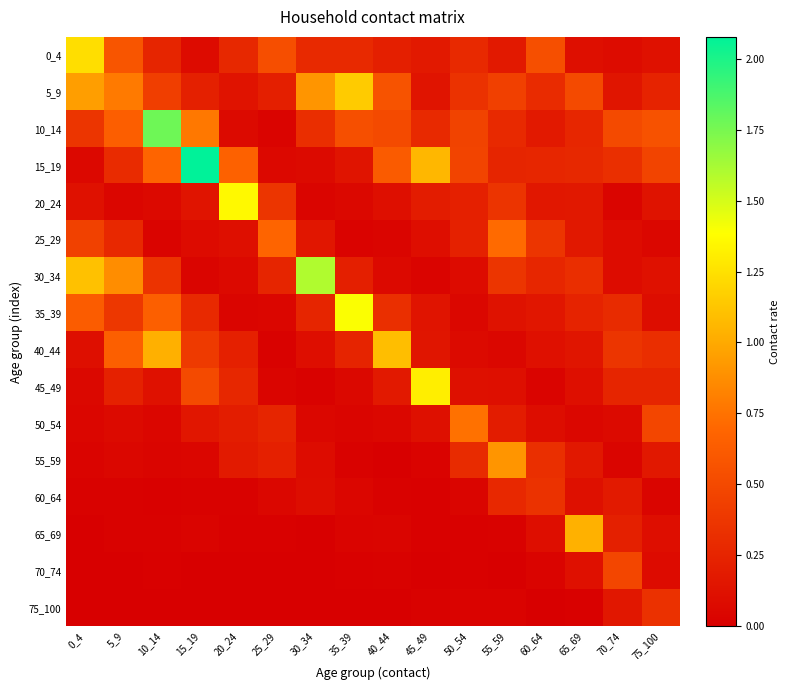

Which series has the largest range (max minus min)?

15_19